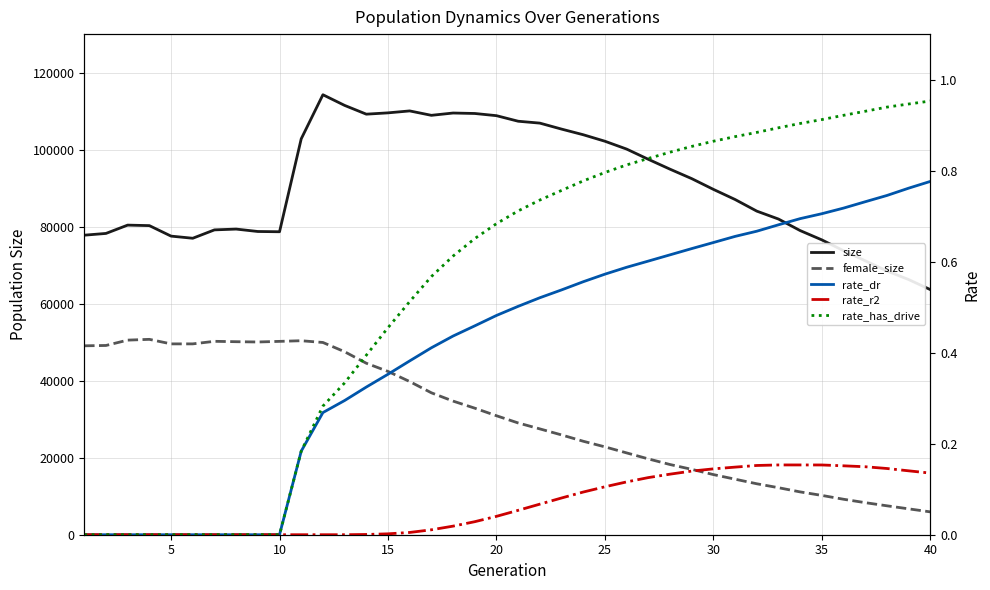

What is the total value across all series at 10?

130934.0